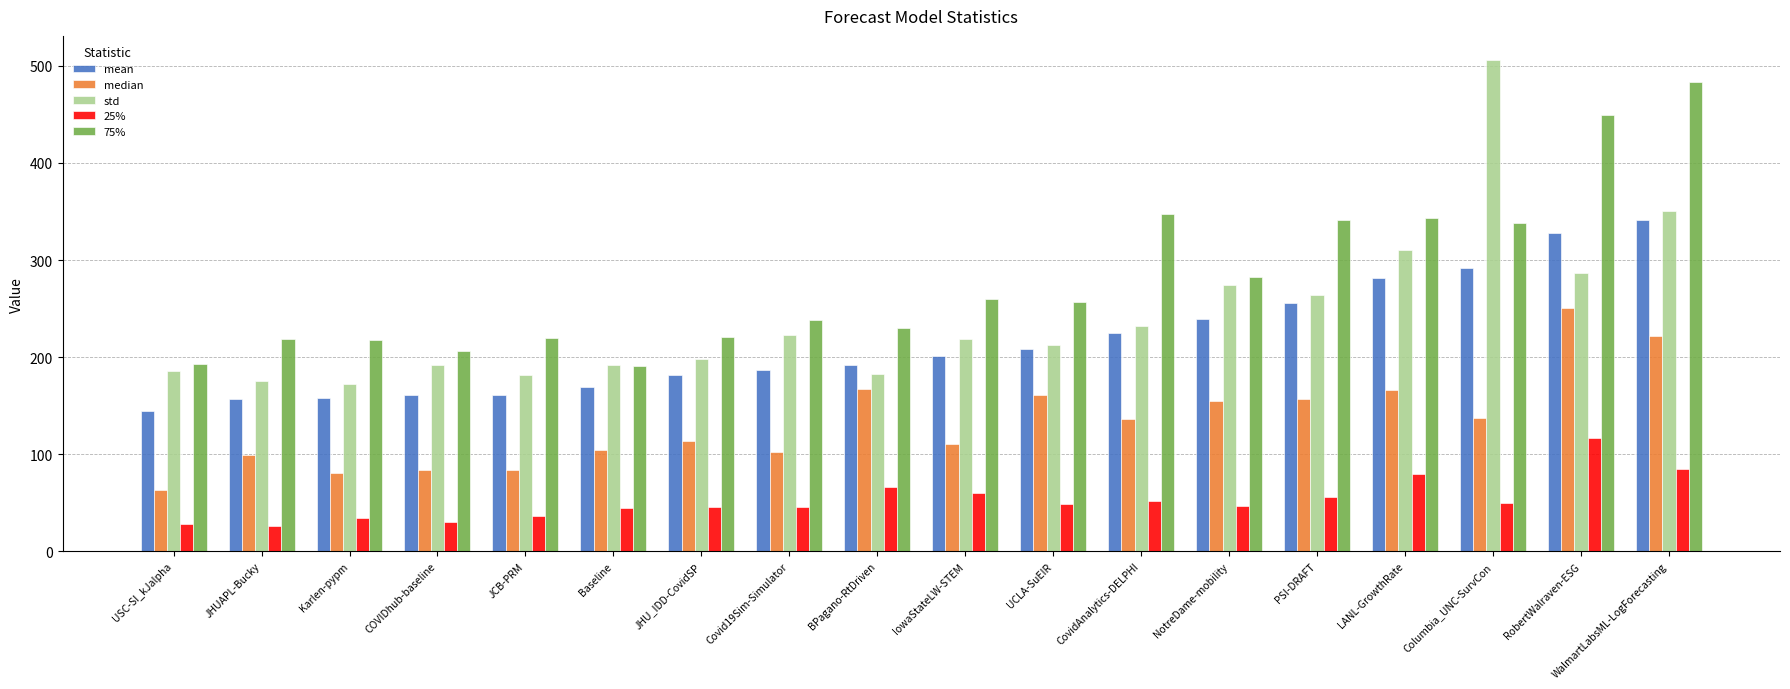

What is the minimum value shown in the chart?

26.6